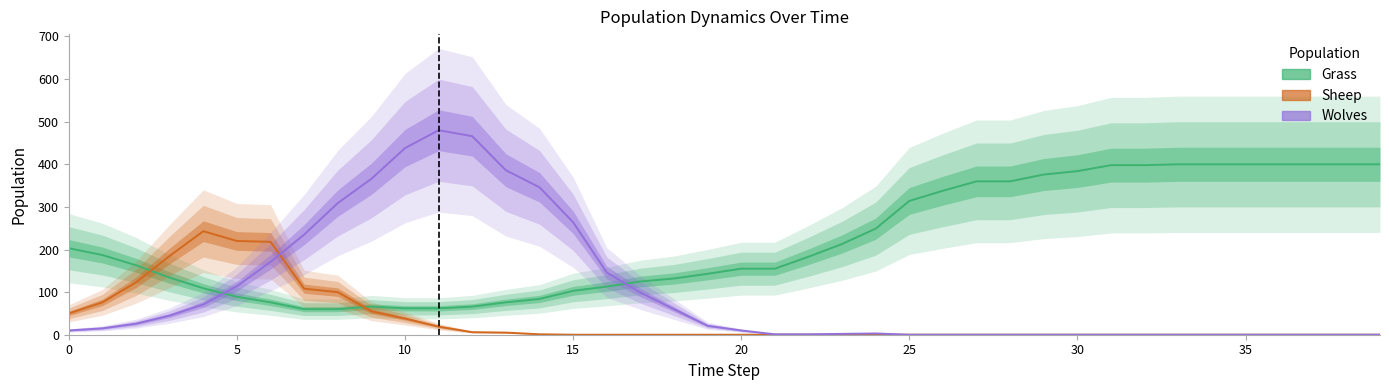

What is the sum of all Grass values?

8796